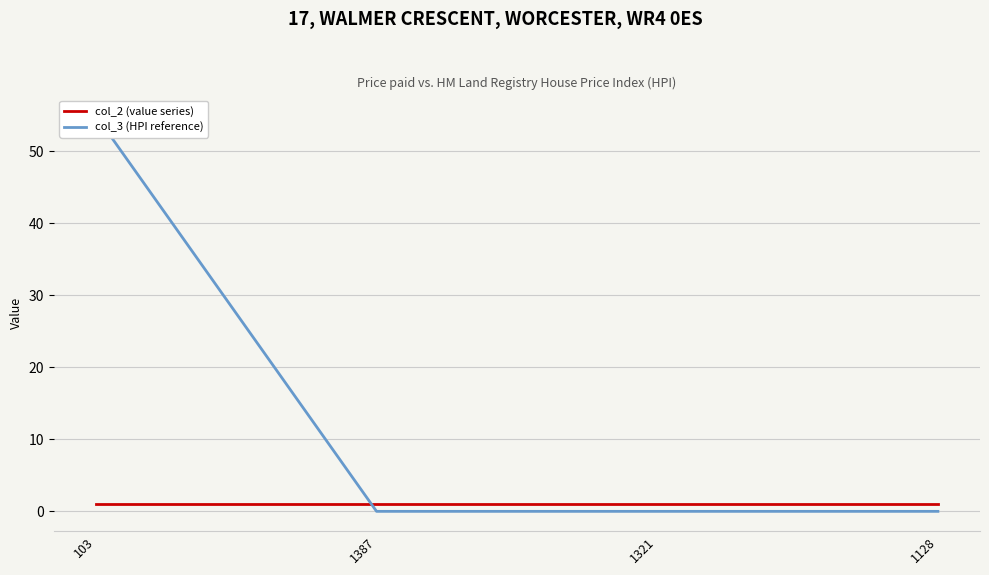

Is the value of col_2 (value series) at 1128 greater than the value of col_3 (HPI reference) at 1387?

Yes